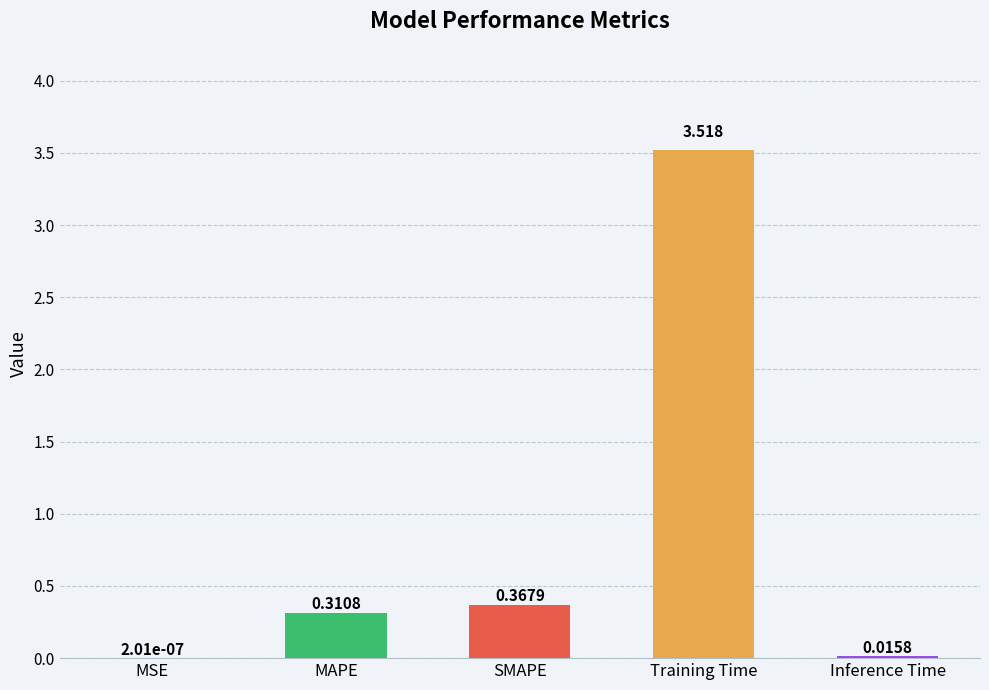

Which has a higher value, Training Time or MAPE?

Training Time